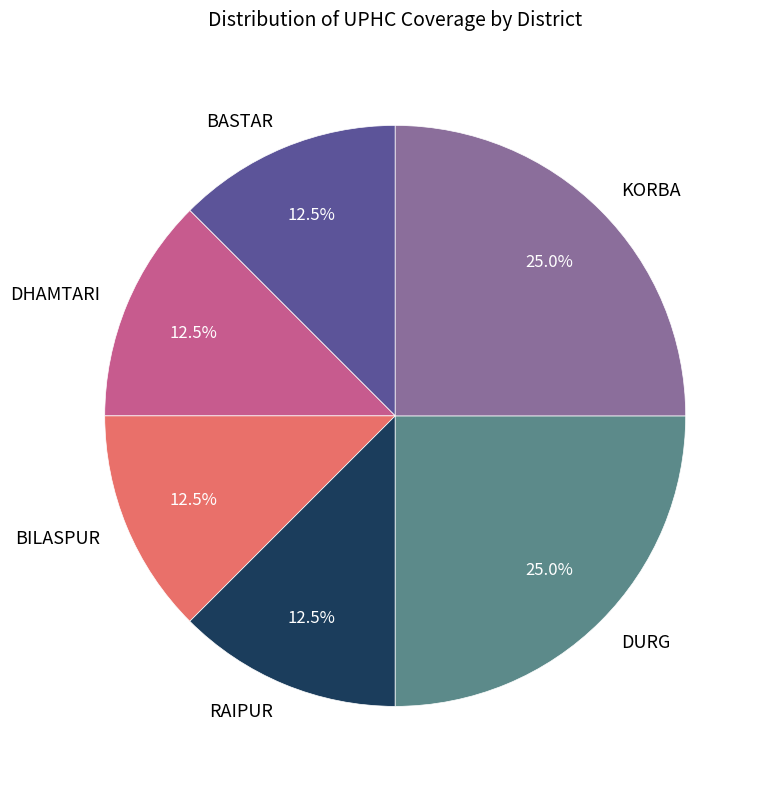

Approximately how many times larger is the value at RAIPUR compared to BASTAR?

1.0